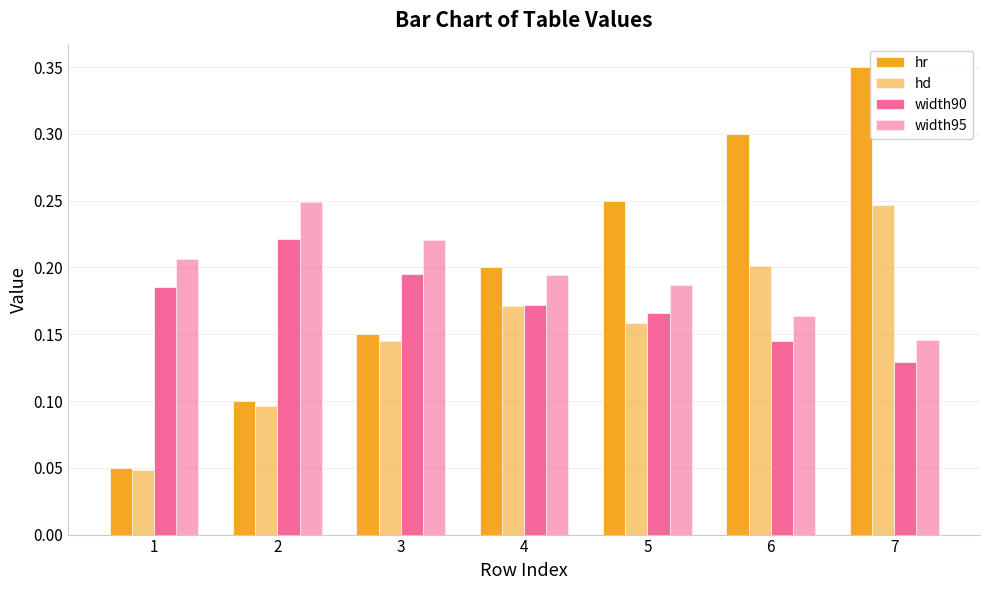

Are the bars grouped side by side (vs. stacked)?

Yes